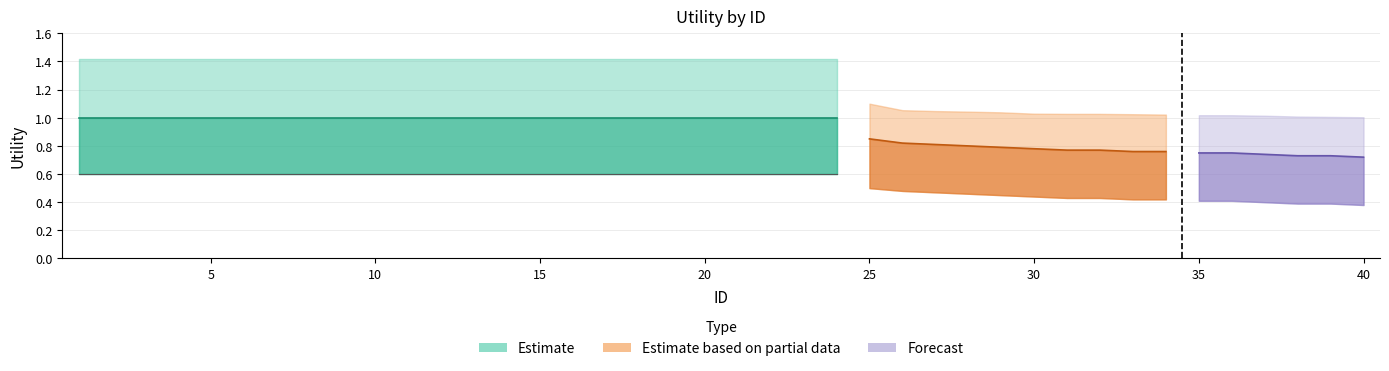

Does the chart have visible grid lines?

Yes